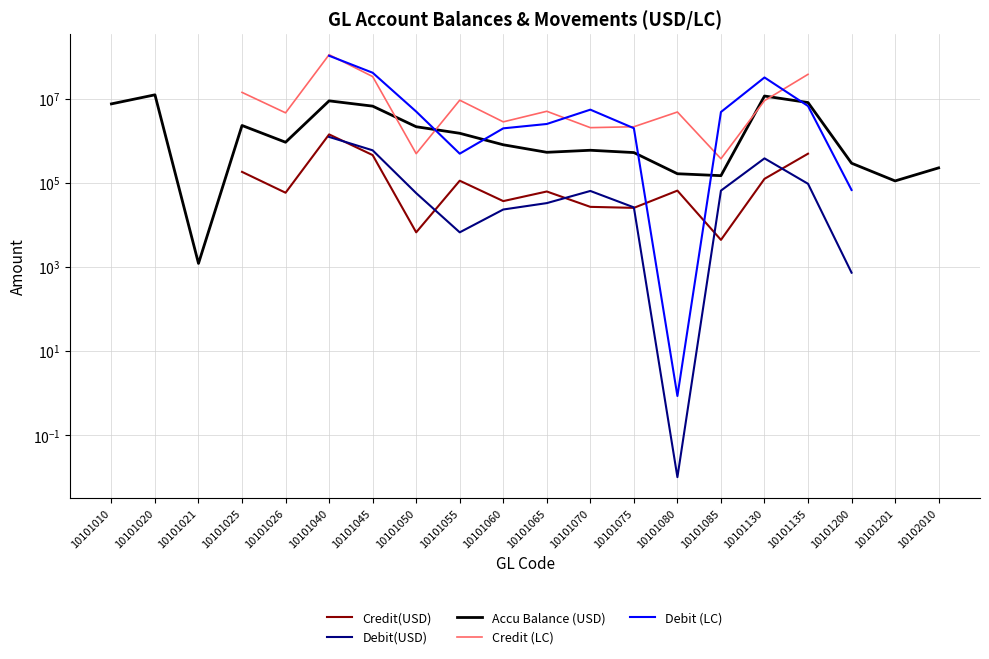

The value of Debit (LC) at 10101040 is 139233348.8. True or false?

False